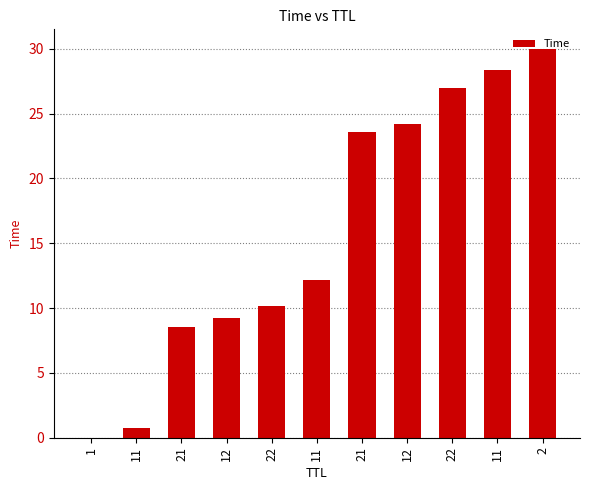

How many data points does each series have?

11